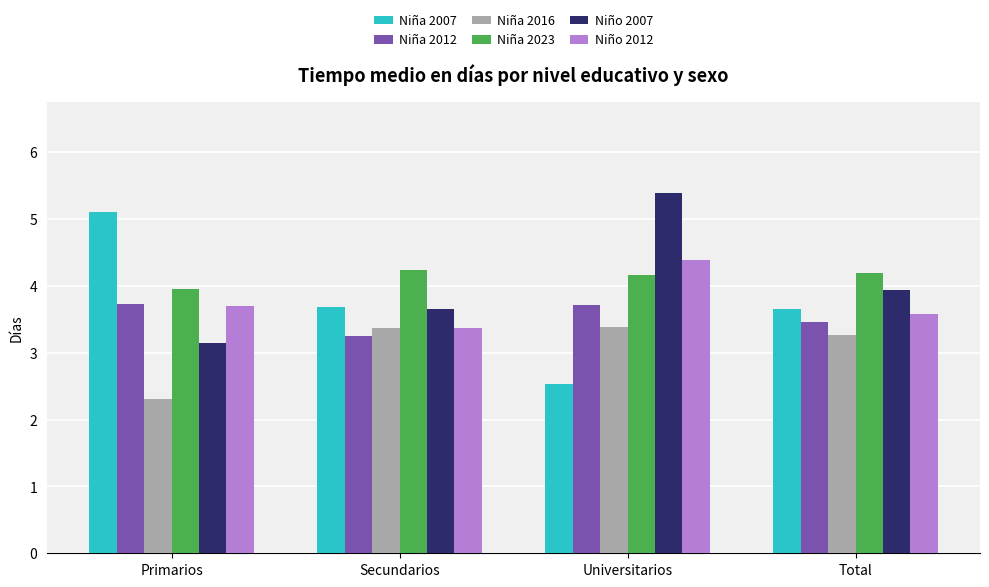

What position from the left is Secundarios?

2